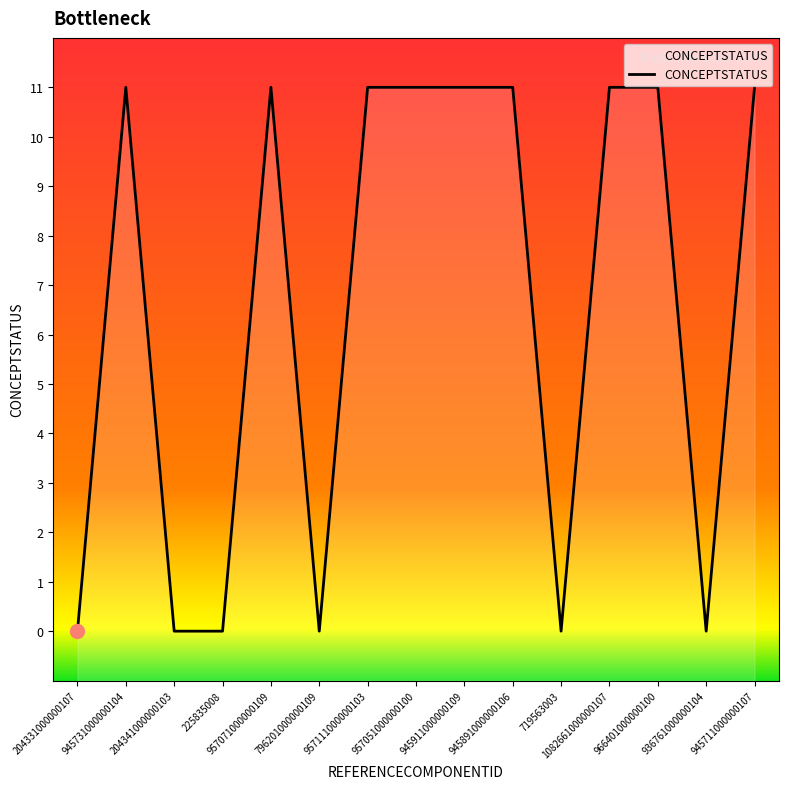

Reading left to right, list all the values displayed in this chart.

0	11	0	0	11	0	11	11	11	11	0	11	11	0	11